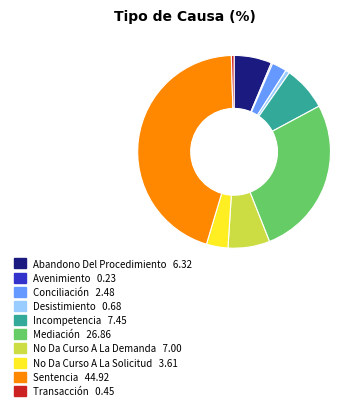

Between No Da Curso A La Solicitud and Conciliación, which is larger?

No Da Curso A La Solicitud